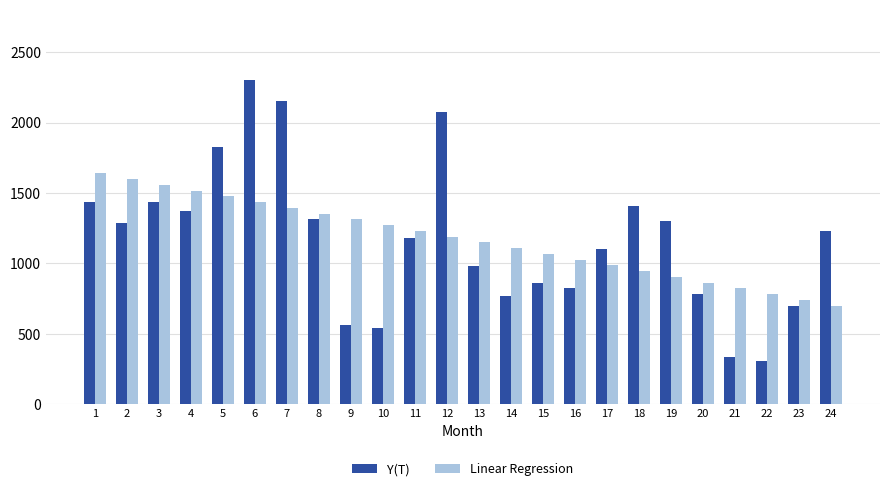

What is the difference between the maximum and minimum values in the Y(T) series?

1993